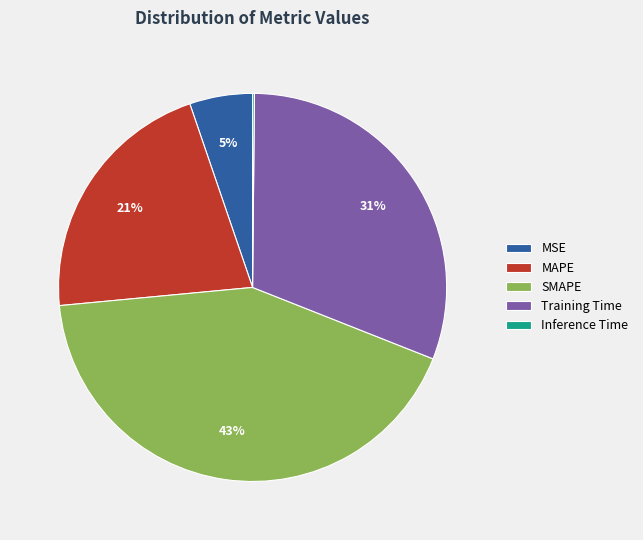

True or false: MSE accounts for 12% of the total.

False